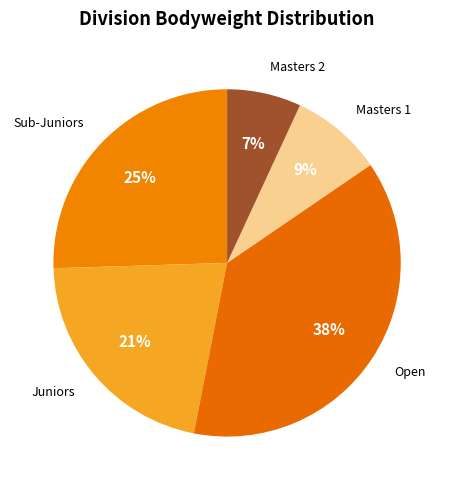

Count the number of slices in the pie.

5